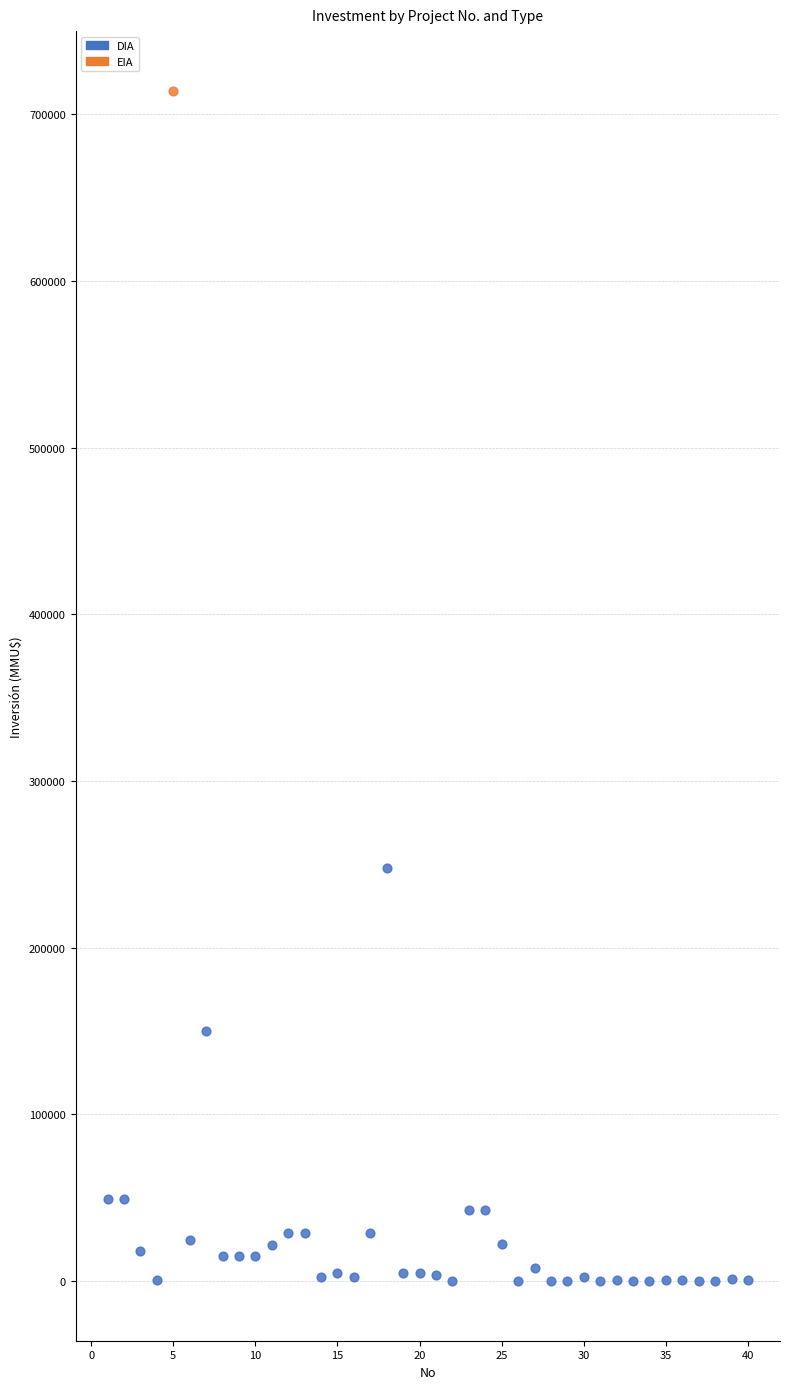

What are all the series names shown in the legend?

DIA, EIA